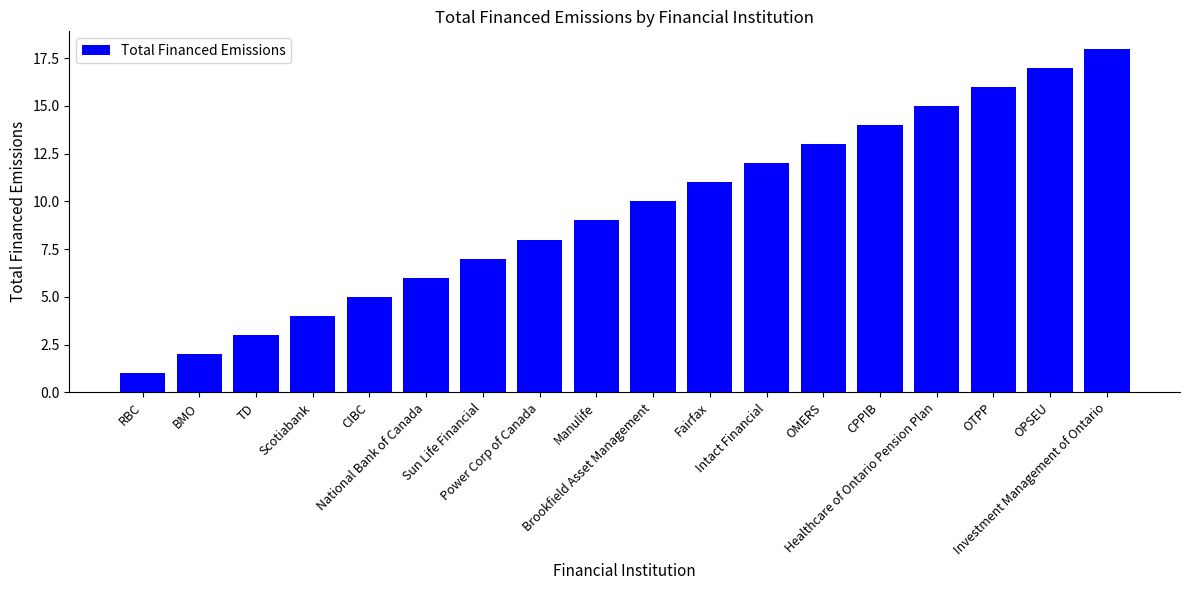

How many data points are less than 10?

9